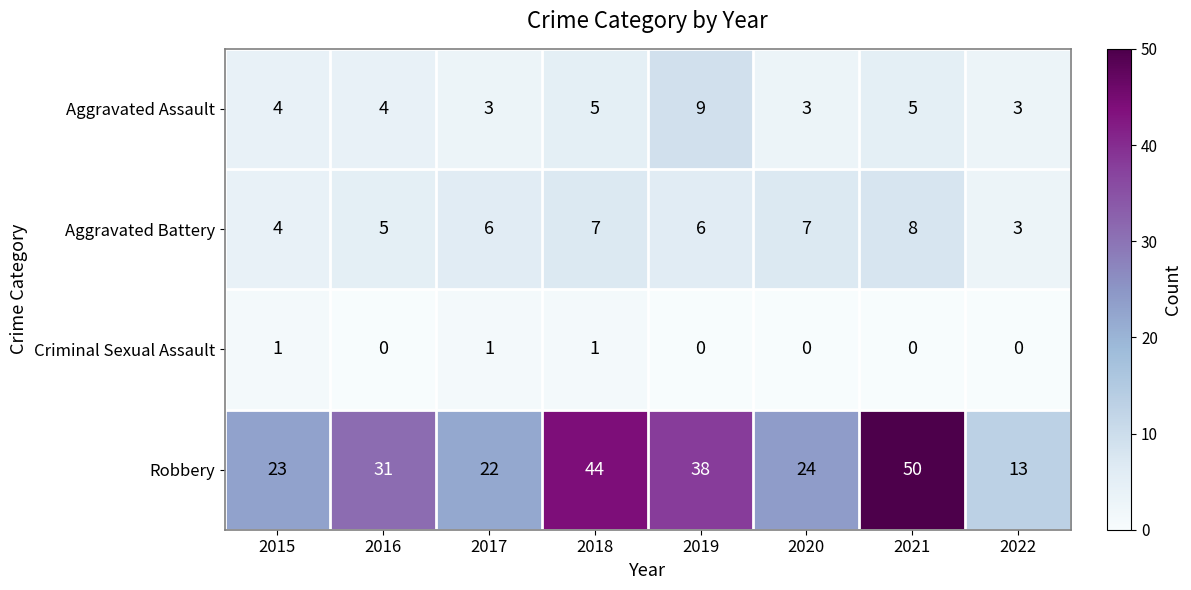

What is the sum of the Robbery values at 2021 and 2017?

72